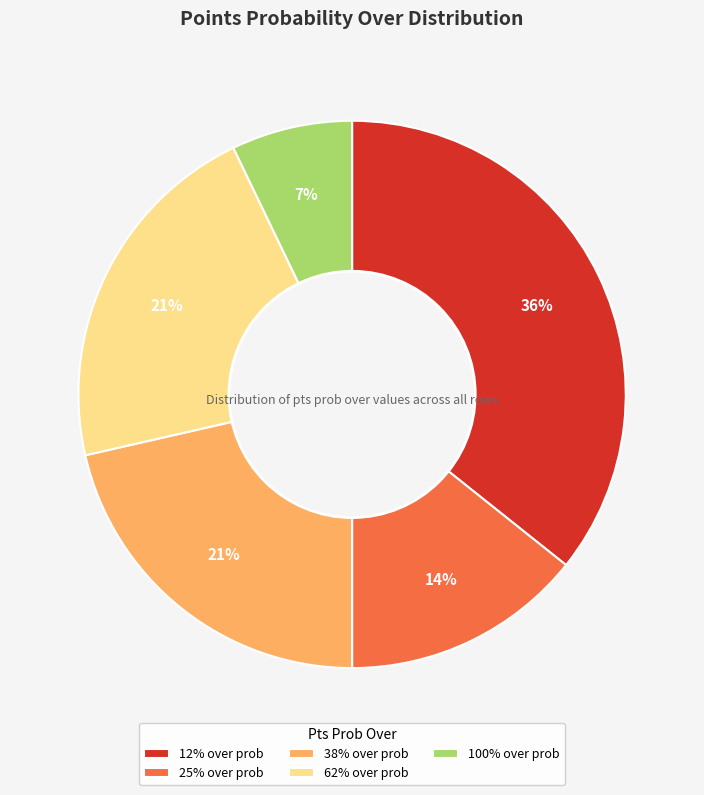

Count the number of slices in the pie.

5